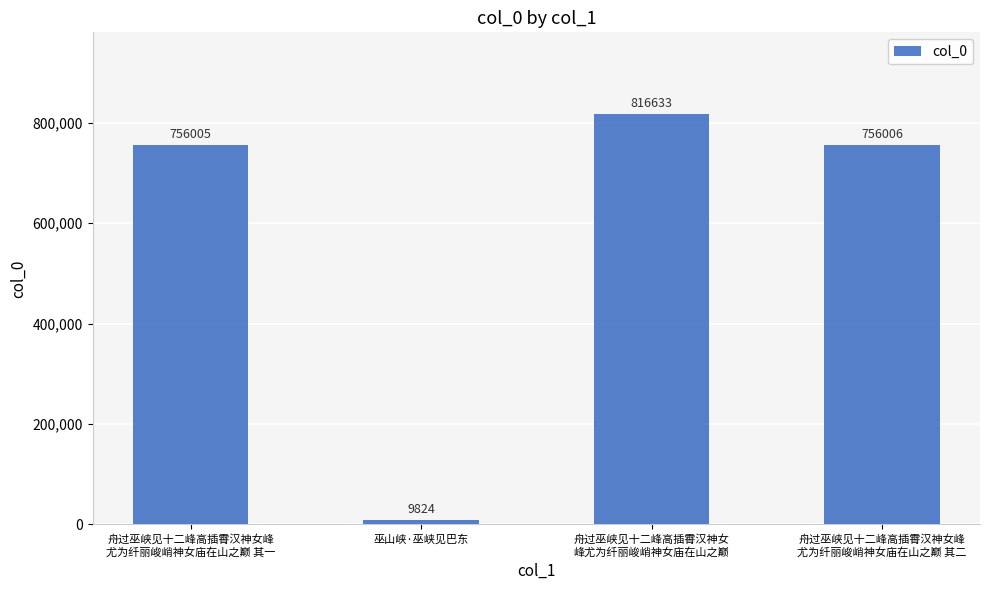

What is the sum of all values?

2338468